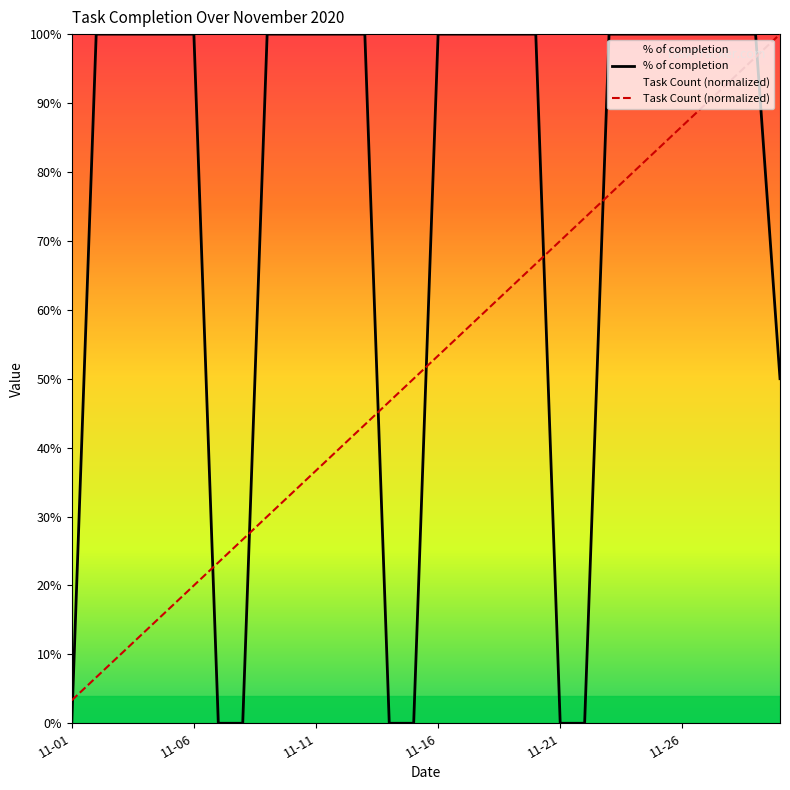

What are all the series names shown in the legend?

% of completion, Task Count